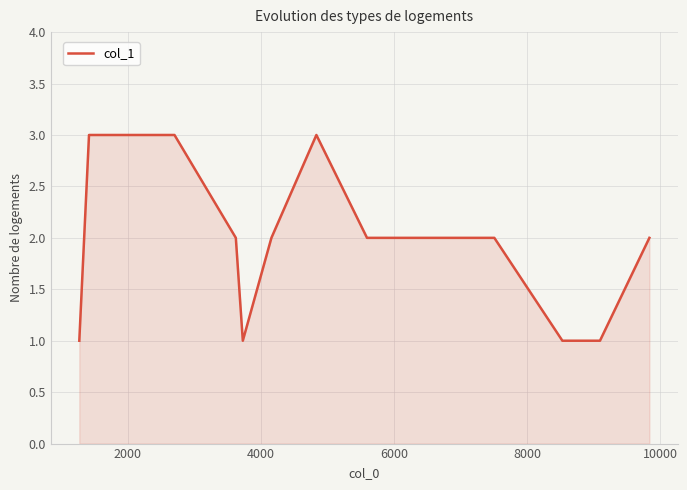

What is the greatest value displayed?

3